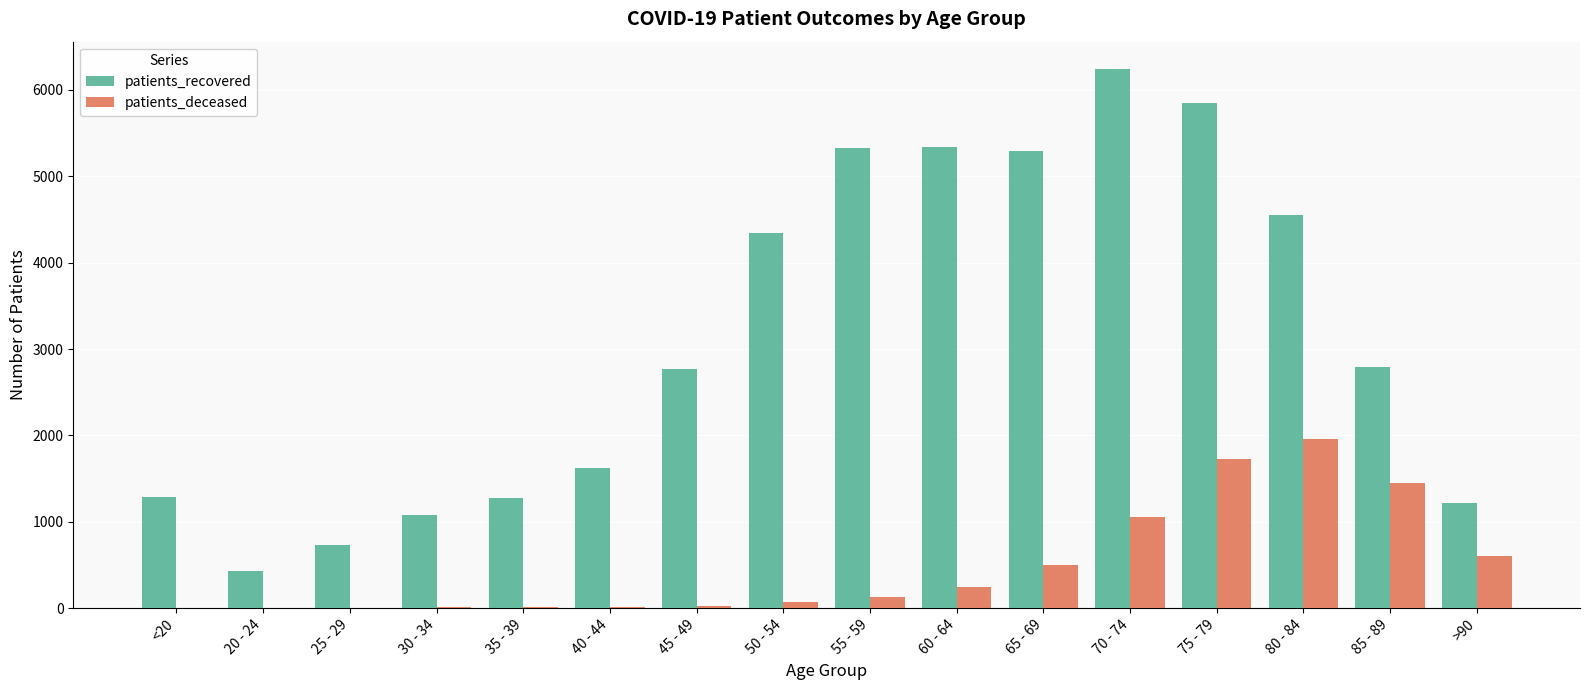

Does the chart contain stacked bars?

No